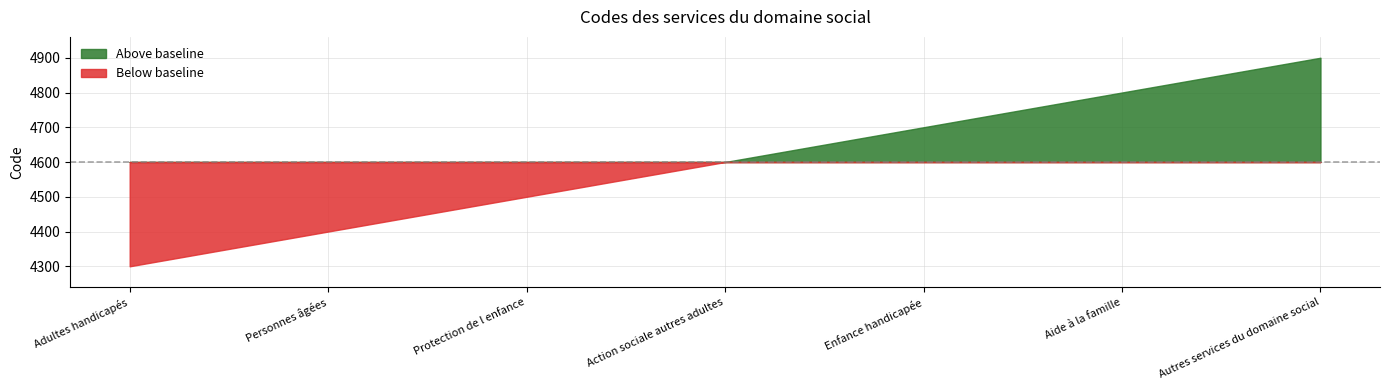

What is the sum of the values at Autres services du domaine social and Adultes handicapés?

9200